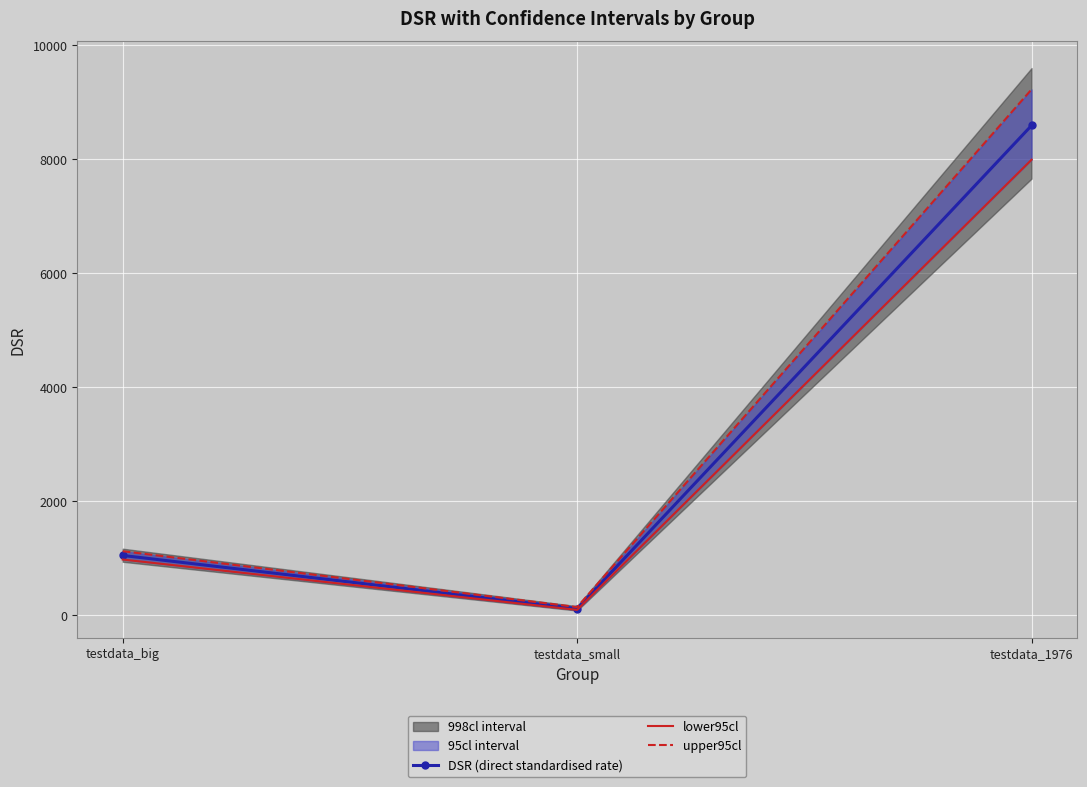

What value does the lower95cl series have at testdata_small?

87.7